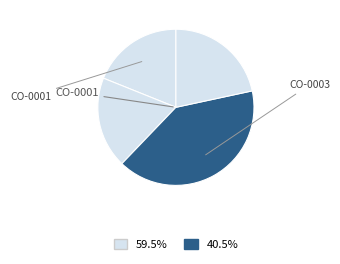

To the nearest percent, what is the difference between the largest and smallest slice percentages?

22%